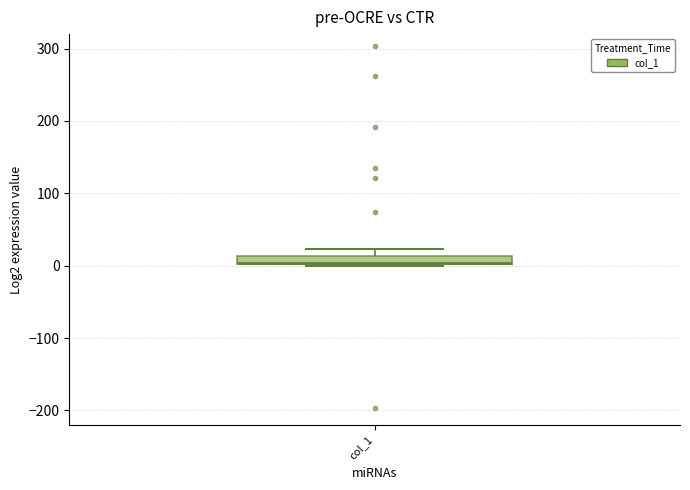

Where is the upper edge of the box for col_1 on the y-axis? The values are not printed on the chart, so give them approximately, as read against the axis.

10